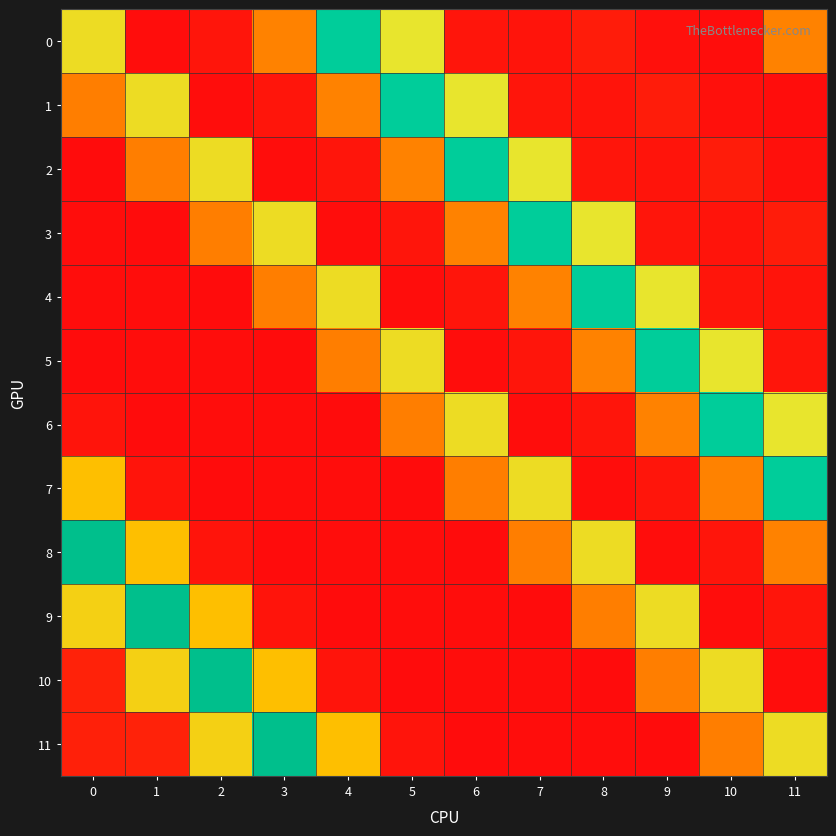

Reading left to right, list all the values displayed in this chart.

0: 0=255.3	1=39.4	2=46.5	3=152.0	4=483.0	5=269.0	6=47.0	7=46.0	8=54.0	9=42.0	10=39.0	11=152.0
1: 0=148.0	1=255.3	2=39.4	3=46.5	4=152.0	5=483.0	6=269.0	7=47.0	8=46.0	9=54.0	10=42.0	11=39.0
2: 0=37.7	1=148.0	2=255.3	3=39.4	4=46.5	5=152.0	6=483.0	7=269.0	8=47.0	9=46.0	10=54.0	11=42.0
3: 0=39.5	1=37.7	2=148.0	3=255.3	4=39.4	5=46.5	6=152.0	7=483.0	8=269.0	9=47.0	10=46.0	11=54.0
4: 0=39.3	1=39.5	2=37.7	3=148.0	4=255.3	5=39.4	6=46.5	7=152.0	8=483.0	9=269.0	10=47.0	11=46.0
5: 0=38.4	1=39.3	2=39.5	3=37.7	4=148.0	5=255.3	6=39.4	7=46.5	8=152.0	9=483.0	10=269.0	11=47.0
6: 0=46.2	1=38.4	2=39.3	3=39.5	4=37.7	5=148.0	6=255.3	7=39.4	8=46.5	9=152.0	10=483.0	11=269.0
7: 0=210.7	1=46.2	2=38.4	3=39.3	4=39.5	5=37.7	6=148.0	7=255.3	8=39.4	9=46.5	10=152.0	11=483.0
8: 0=529.8	1=210.7	2=46.2	3=38.4	4=39.3	5=39.5	6=37.7	7=148.0	8=255.3	9=39.4	10=46.5	11=152.0
9: 0=236.5	1=529.8	2=210.7	3=46.2	4=38.4	5=39.3	6=39.5	7=37.7	8=148.0	9=255.3	10=39.4	11=46.5
10: 0=59.4	1=236.5	2=529.8	3=210.7	4=46.2	5=38.4	6=39.3	7=39.5	8=37.7	9=148.0	10=255.3	11=39.4
11: 0=57.2	1=59.4	2=236.5	3=529.8	4=210.7	5=46.2	6=38.4	7=39.3	8=39.5	9=37.7	10=148.0	11=255.3